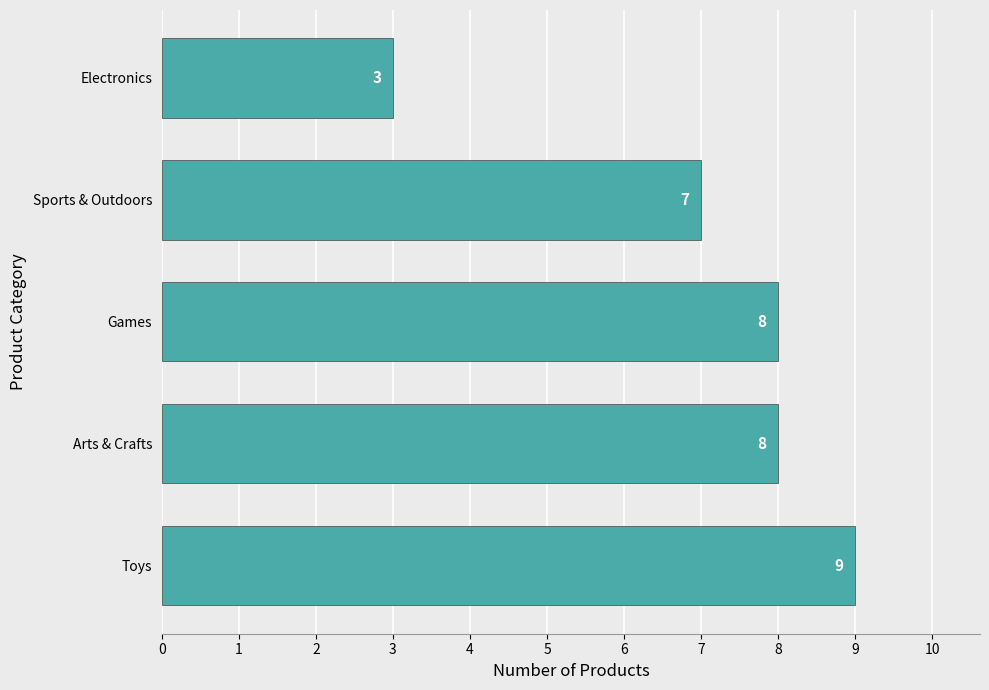

How many series are shown in this chart?

1